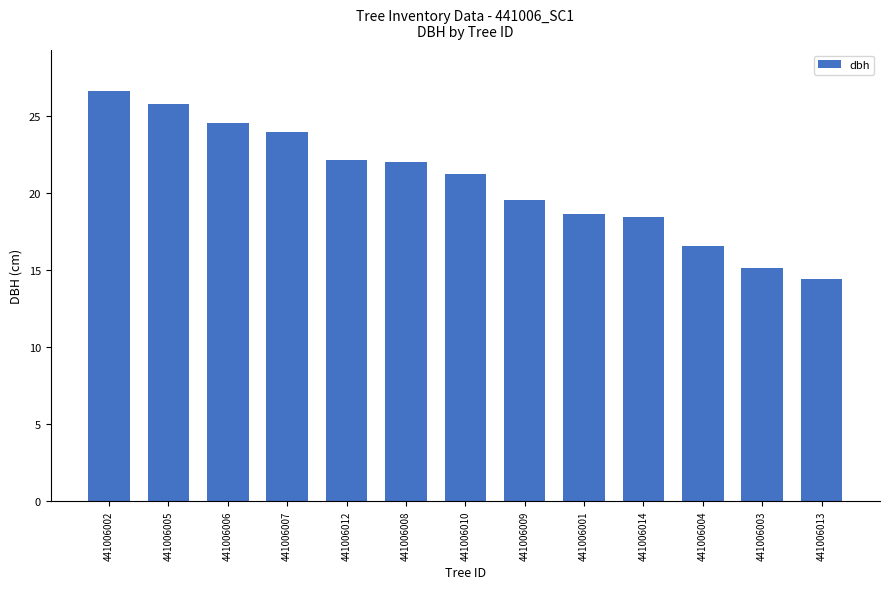

What value does the data have at 441006005?

25.8